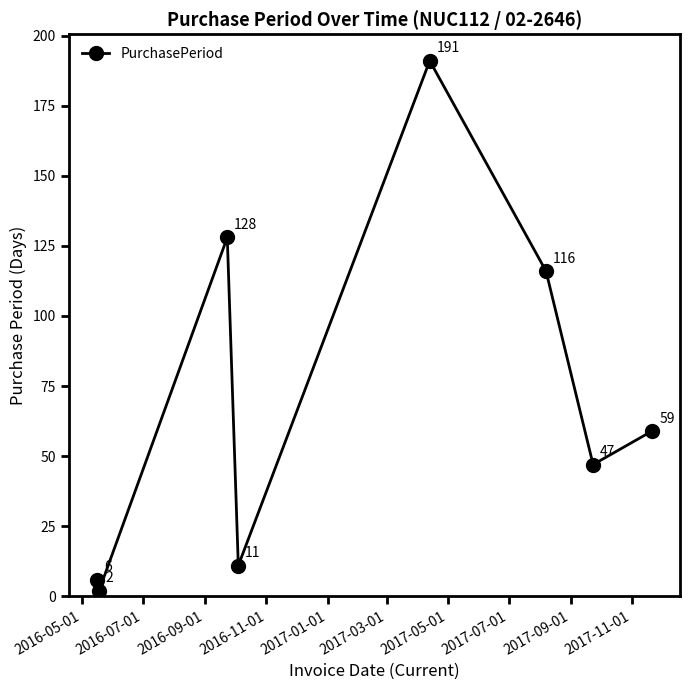

What is the sum of all values?

560